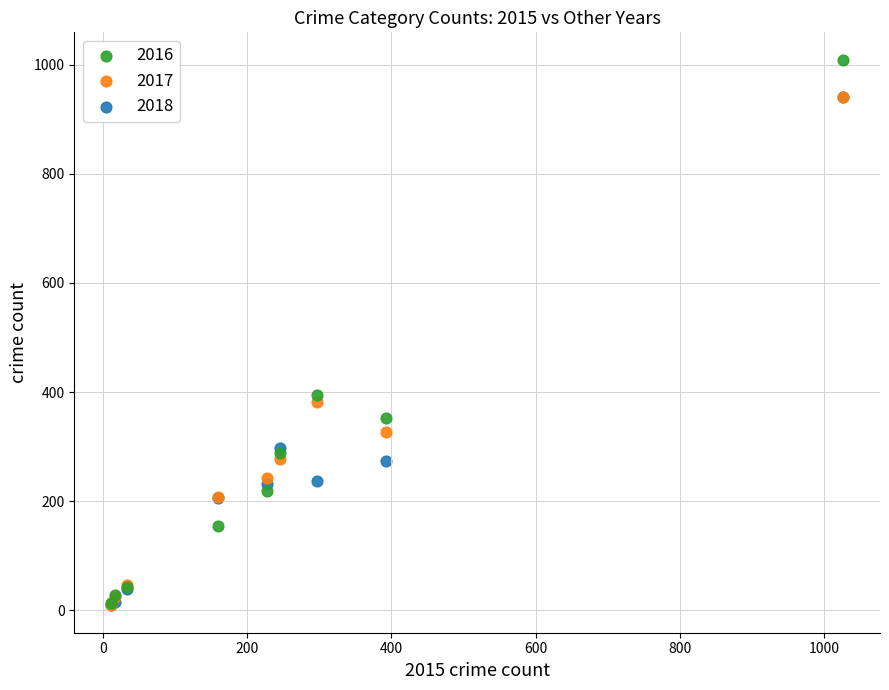

Across all series, what Y value is closest to 509?

394